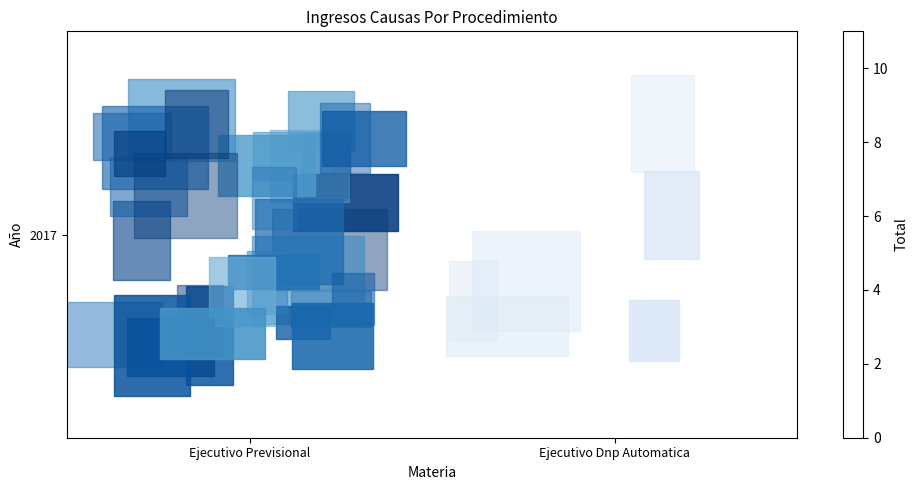

The chart shows a value of 3 at Ejecutivo Dnp Automatica. True or false?

False